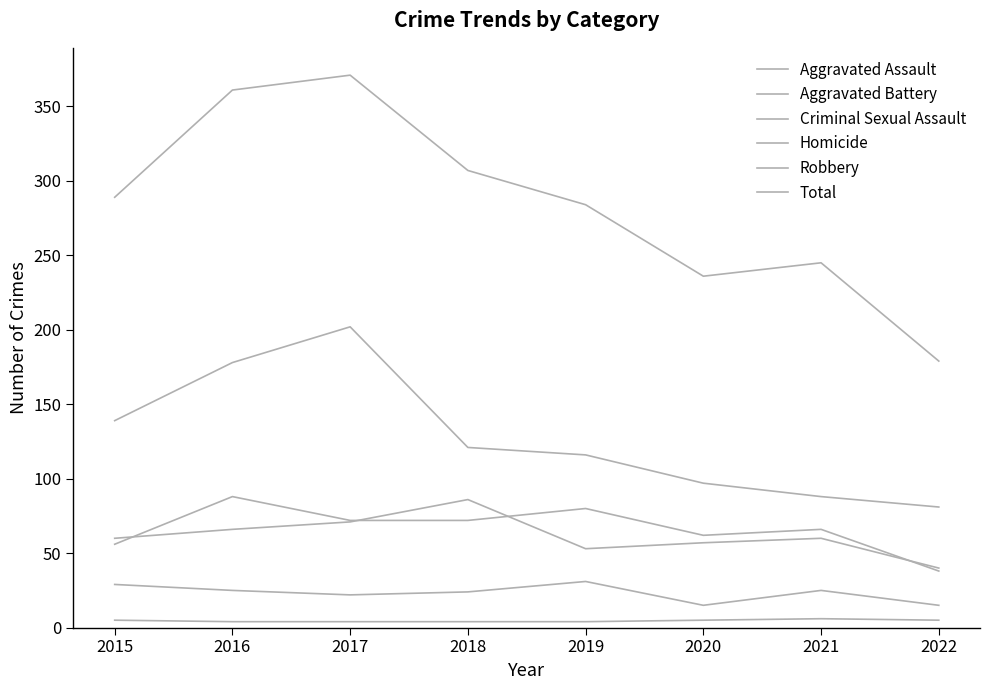

Is it true that Homicide equals 5 at 2020?

True